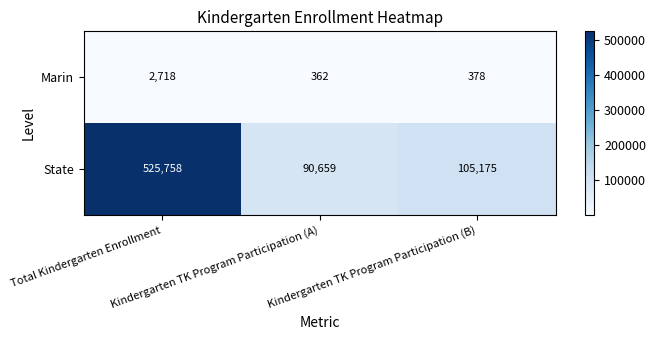

At how many categories does at least one series exceed 521742?

1